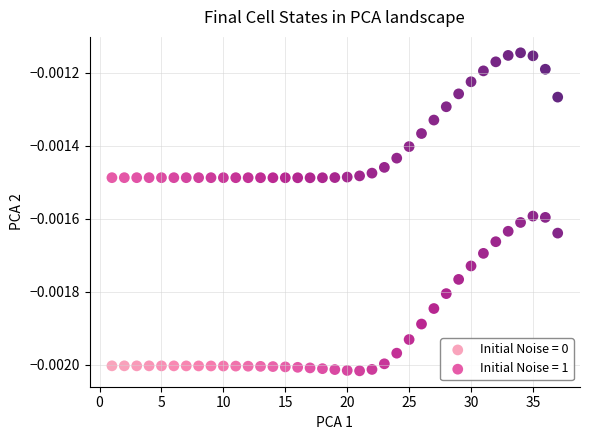

Across all data points, what is the range of X values (max minus min)?

36.0